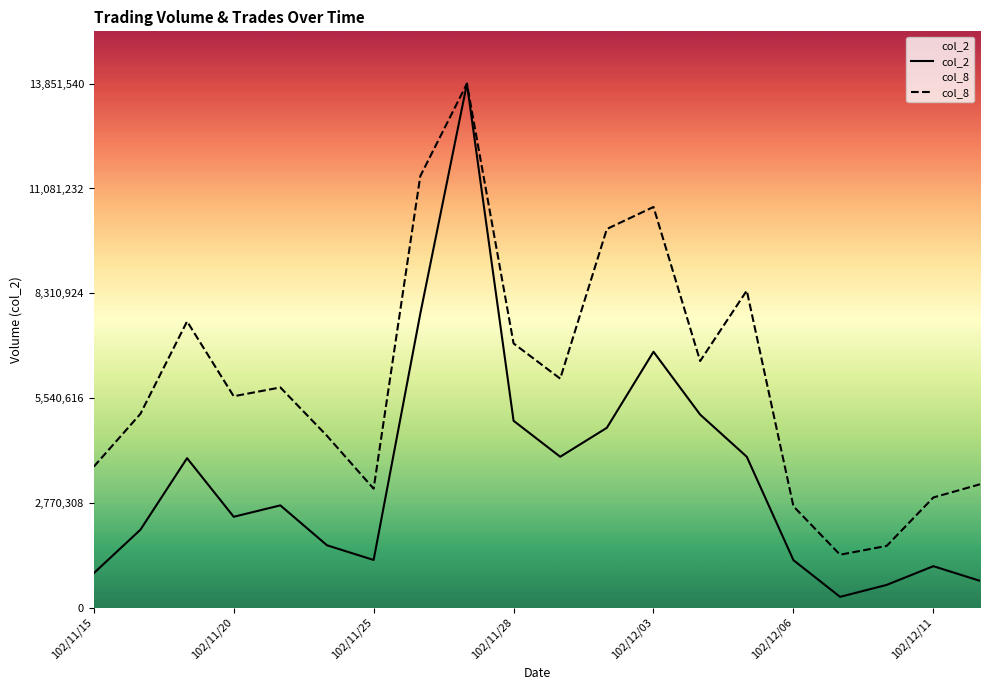

What is the approximate value of col_2 at 14?

3986740.0